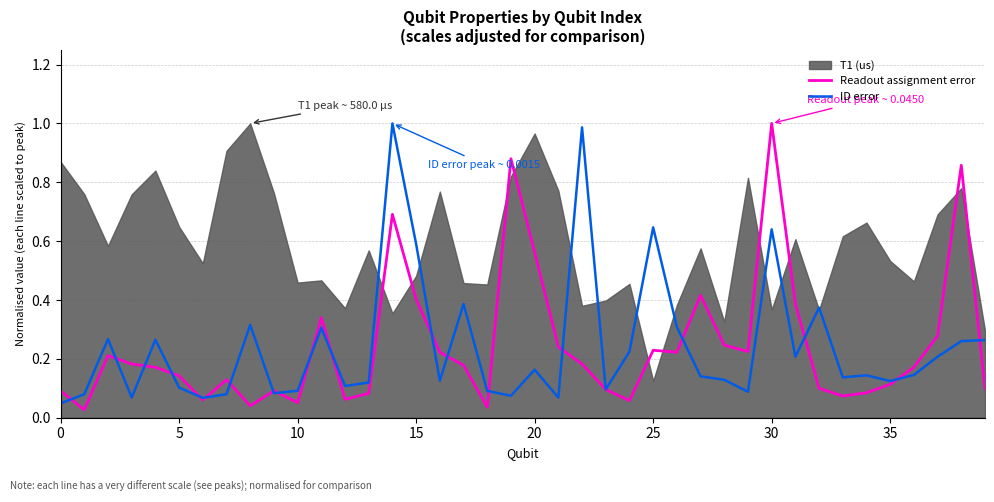

Which category has the highest value in the Readout assignment error series?

30